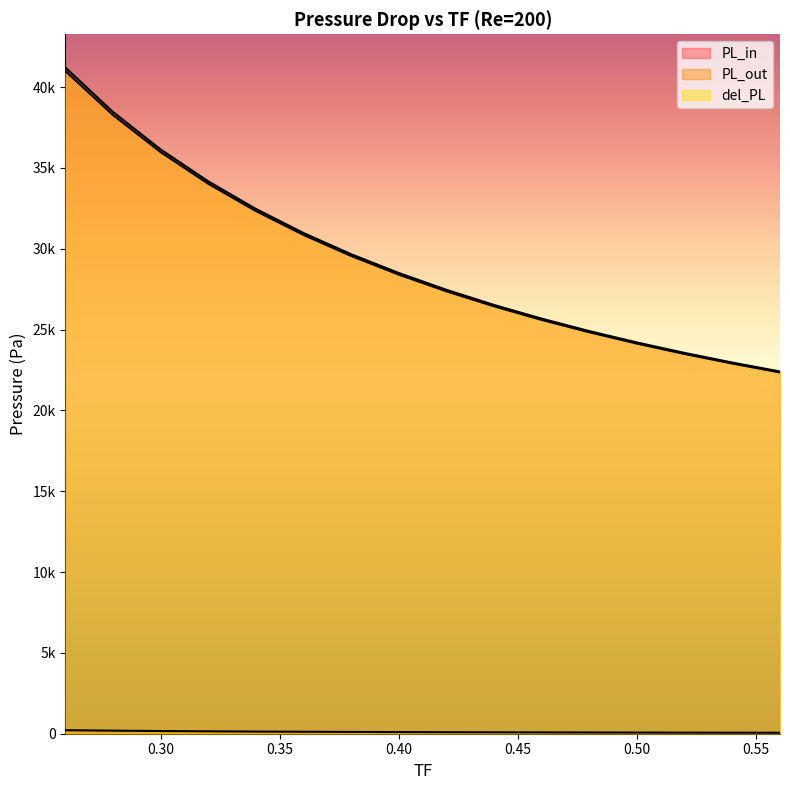

At how many categories does at least one series exceed 39861?

1